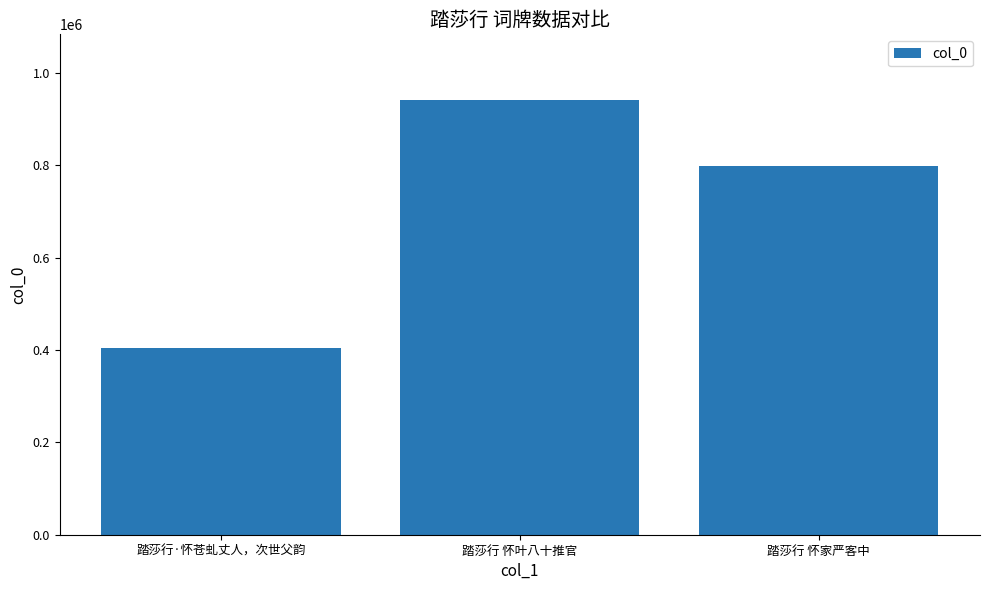

What is the difference between the values at 踏莎行 怀叶八十推官 and 踏莎行 怀家严客中?

144494